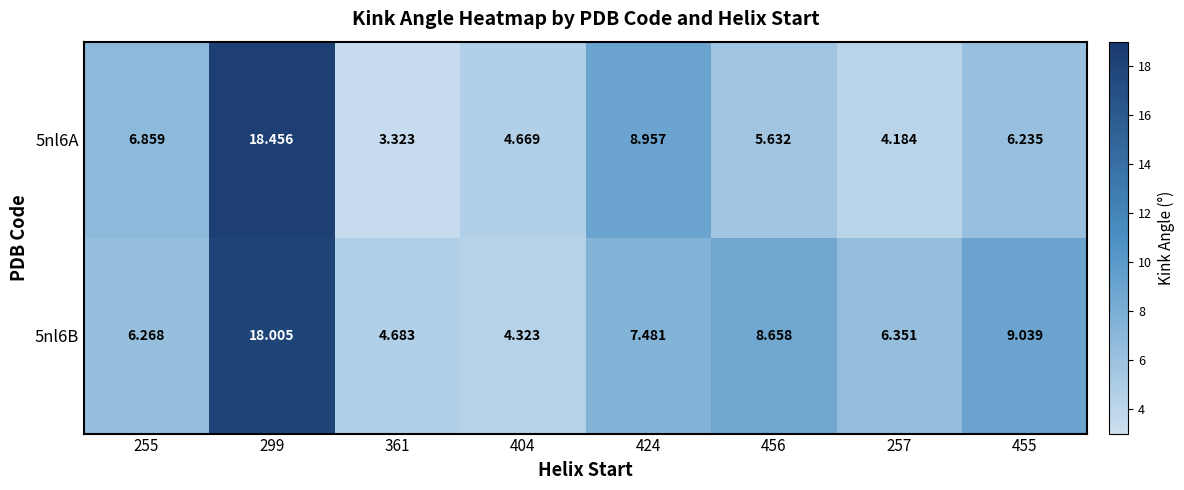

Is the value of 5nl6B at 456 greater than the value of 5nl6A at 255?

Yes